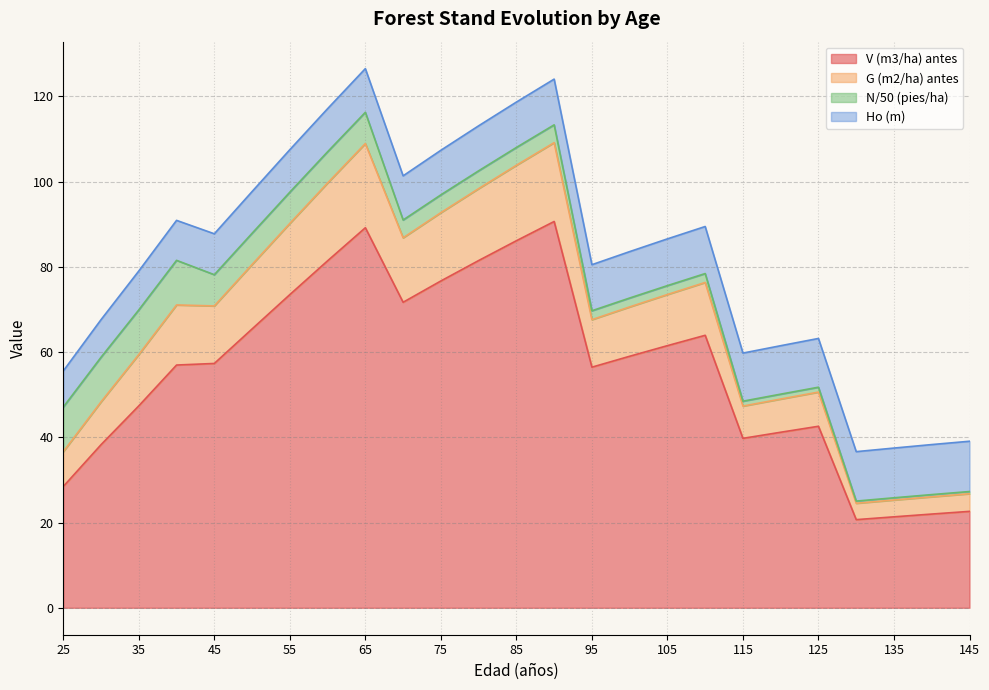

Rank the categories by G (m2/ha) antes value from lowest to highest.

130, 135, 140, 145, 25, 115, 120, 125, 30, 95, 35, 100, 105, 45, 110, 40, 50, 70, 75, 55, 80, 60, 85, 90, 65